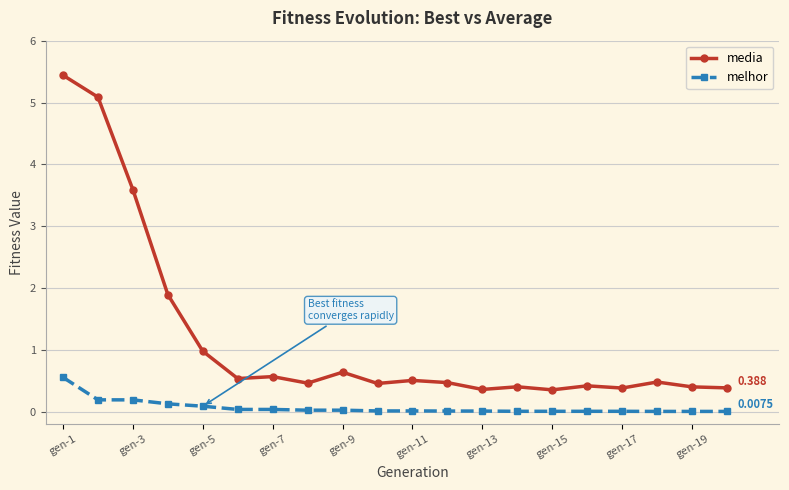

True or false: media has more than 0 points higher than both neighbors.

True